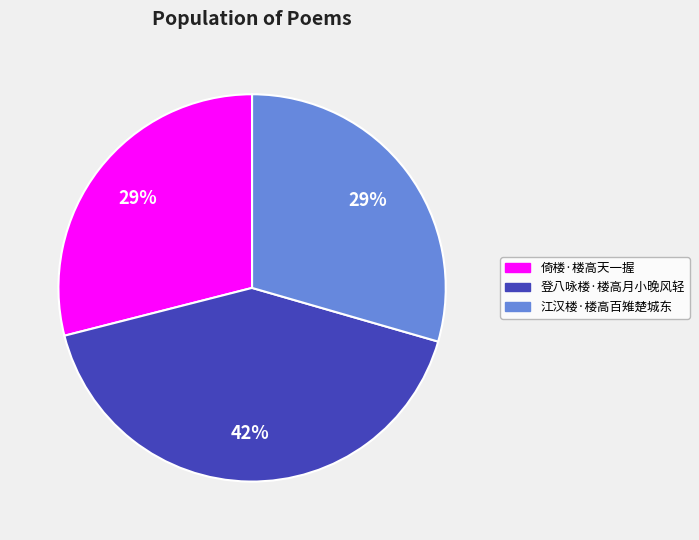

True or false: 登八咏楼·楼高月小晚风轻 accounts for 42% of the total.

True